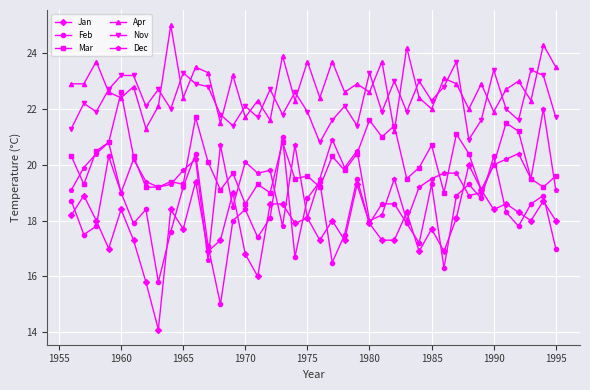

True or false: Apr and Mar cross at least once.

True